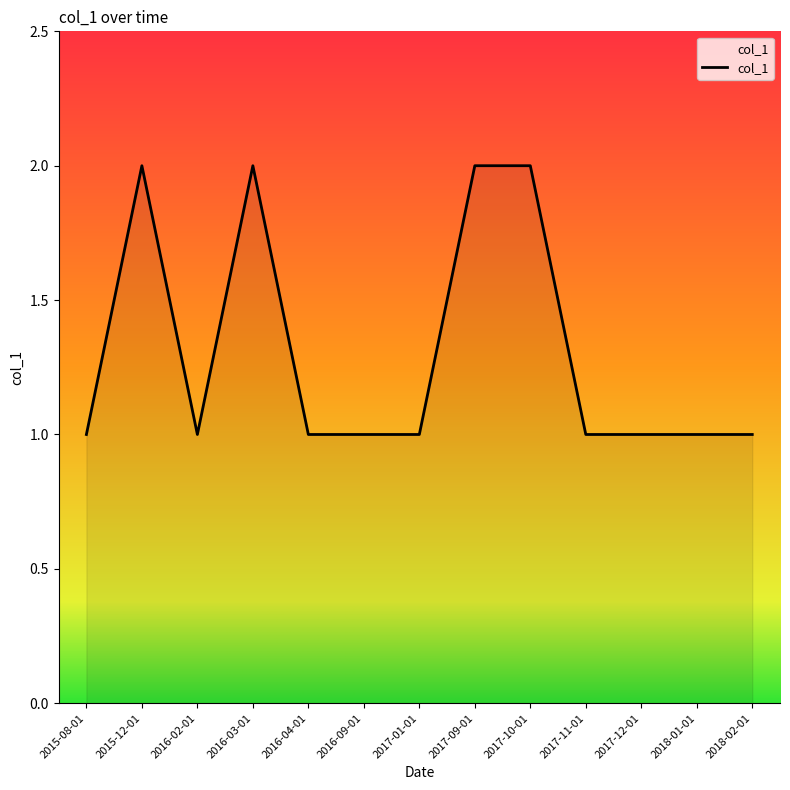

Between 2016-02-01 and 2017-10-01, which is larger?

2017-10-01